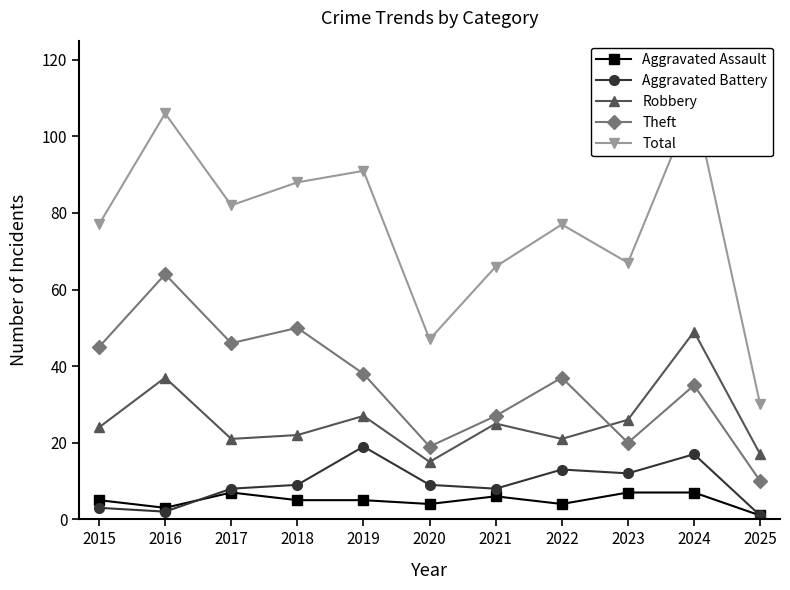

Which series changed the most between 2020 and 2022?

Total